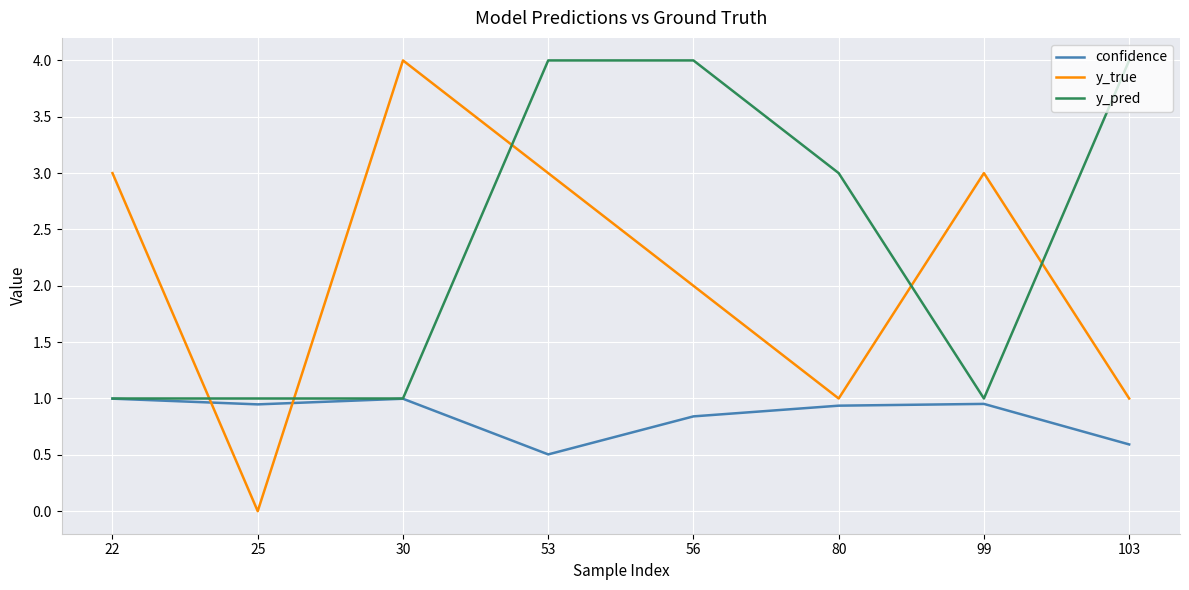

Rank the series by their average value, from highest to lowest.

y_pred, y_true, confidence